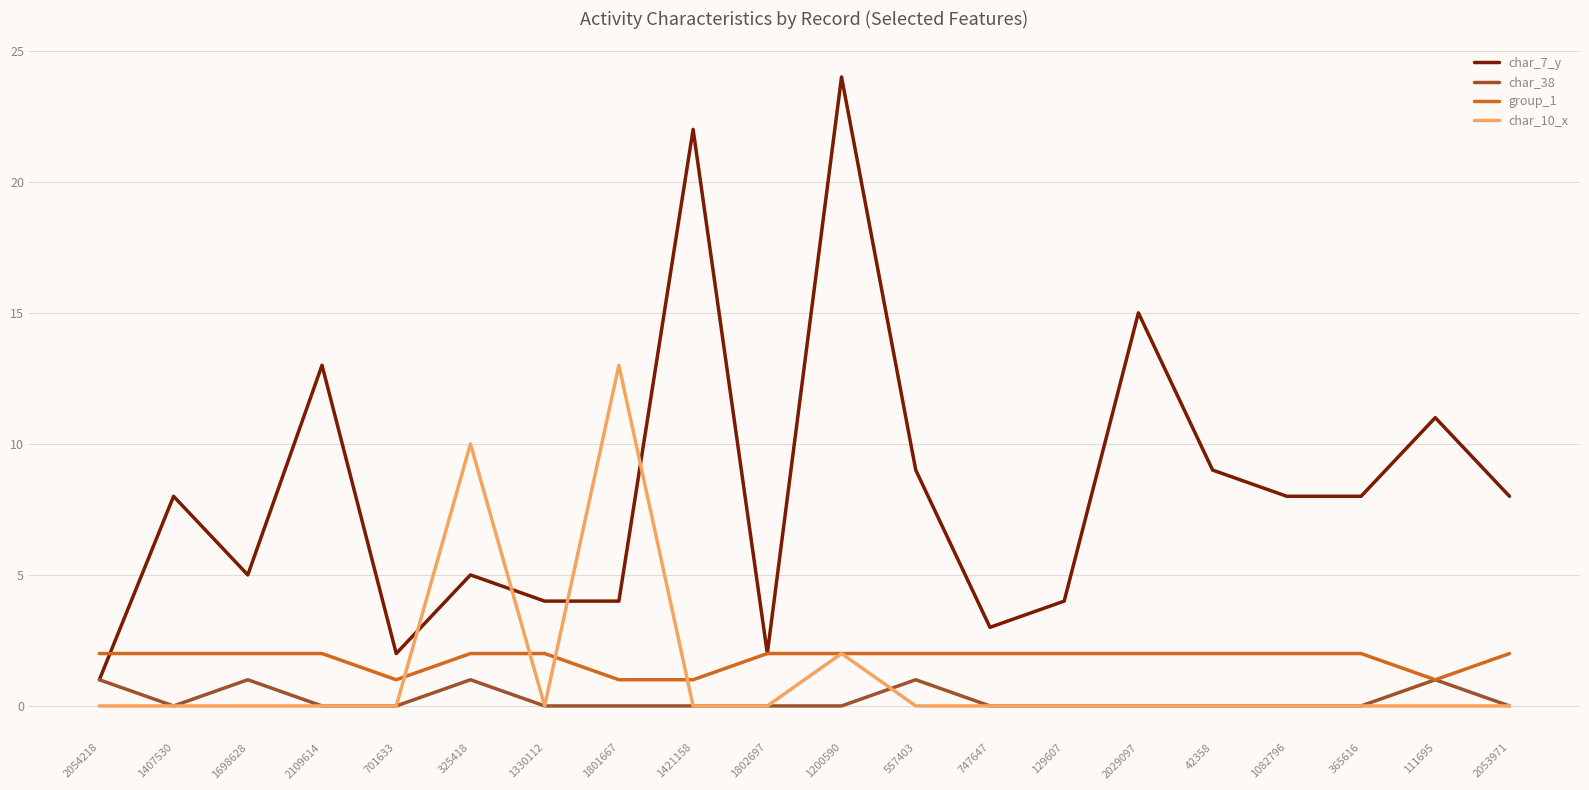

What is the difference between the maximum and second lowest values in the char_10_x series?

13